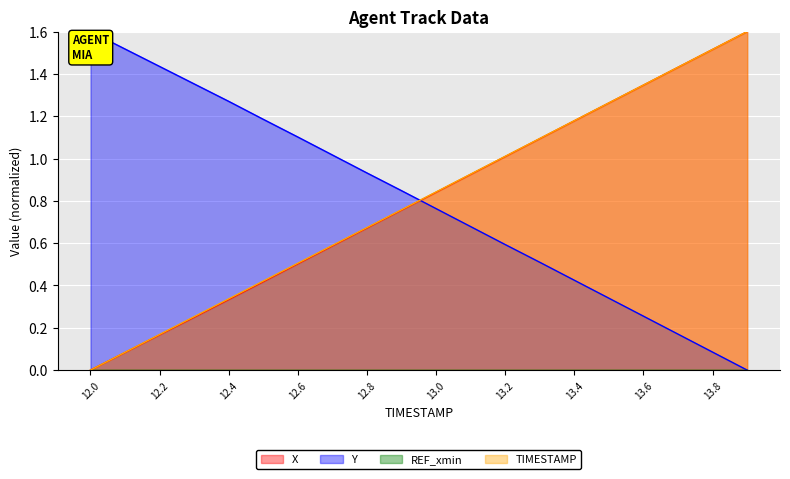

What is the difference between the highest and lowest values at 13.3?

0.6